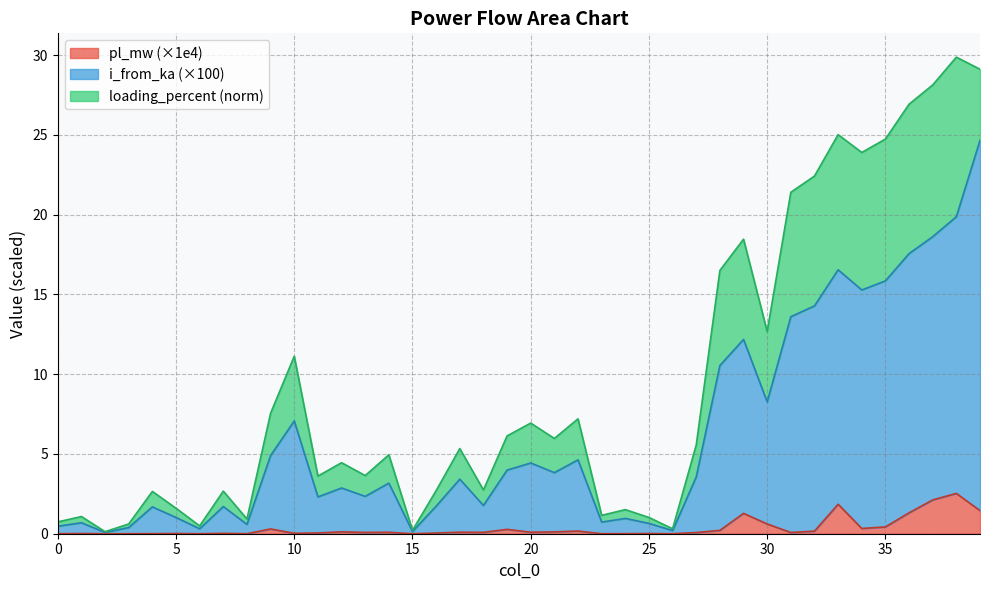

What are all the series names shown in the legend?

pl_mw (×1e4), i_from_ka (×100), loading_percent (norm)